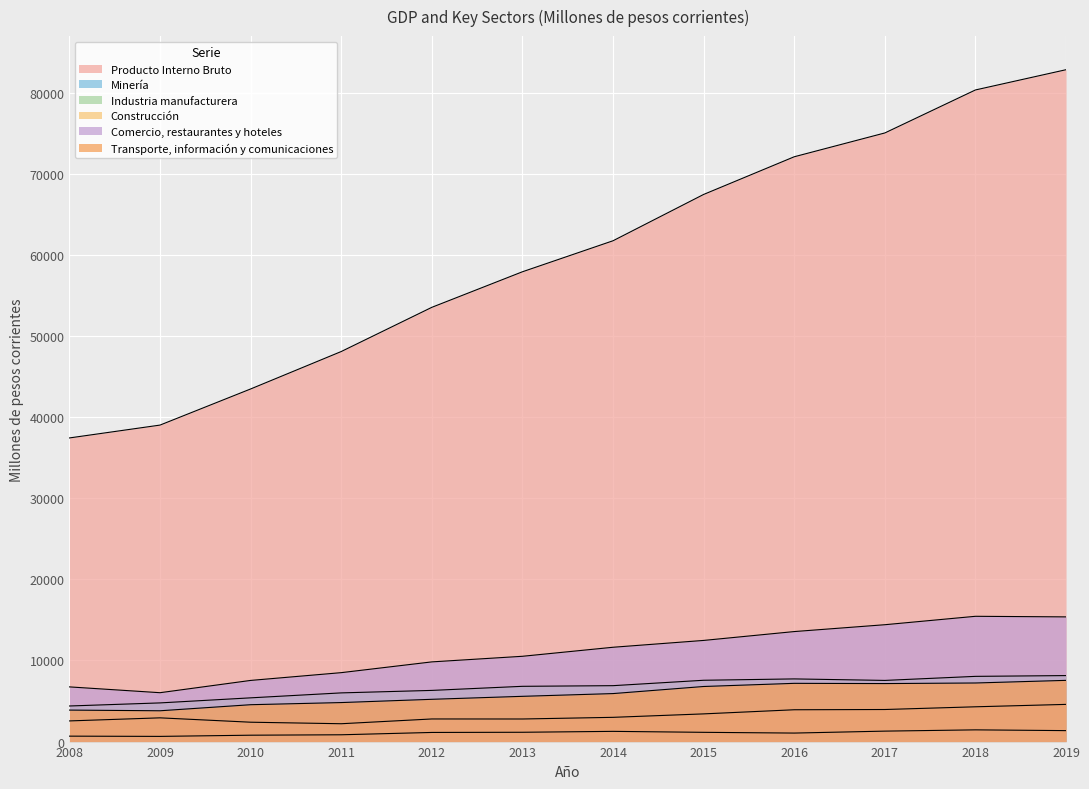

What is the minimum value shown in the chart?

640